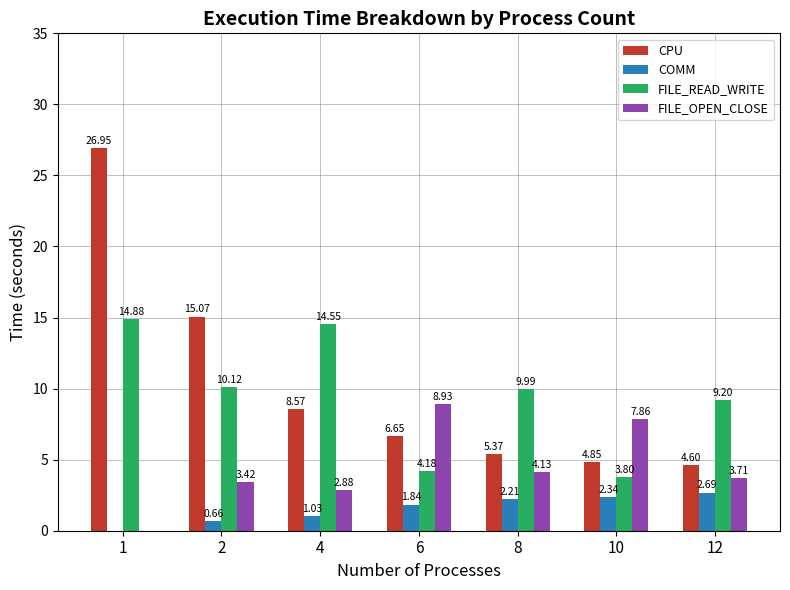

Between 4 and 10, which series saw the biggest shift?

FILE_READ_WRITE